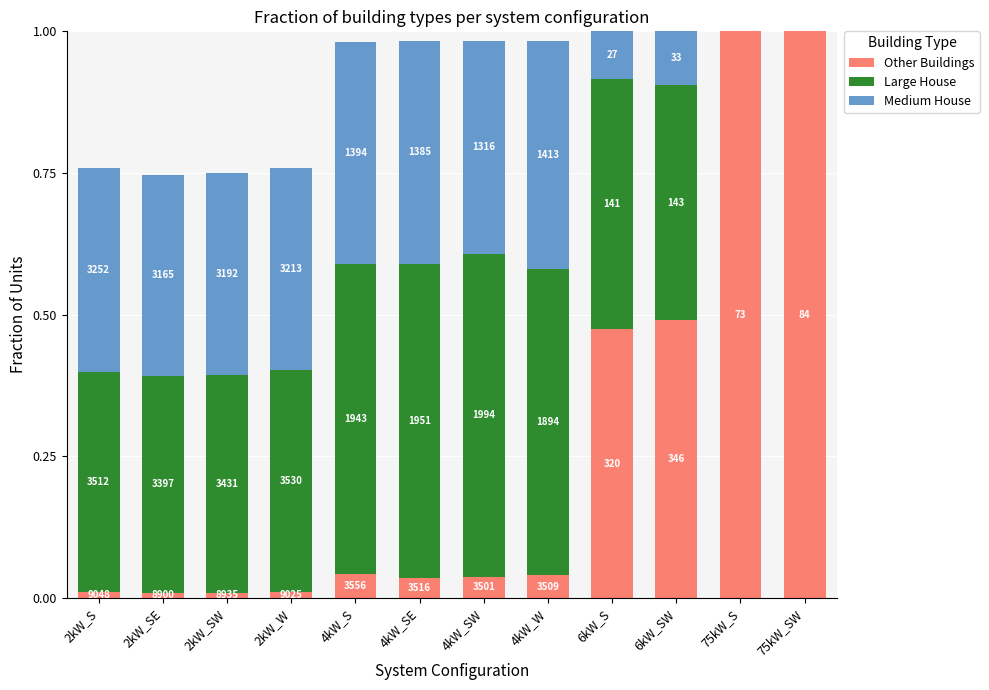

Rank the series by their maximum value, from highest to lowest.

Other Buildings, Large House, Medium House